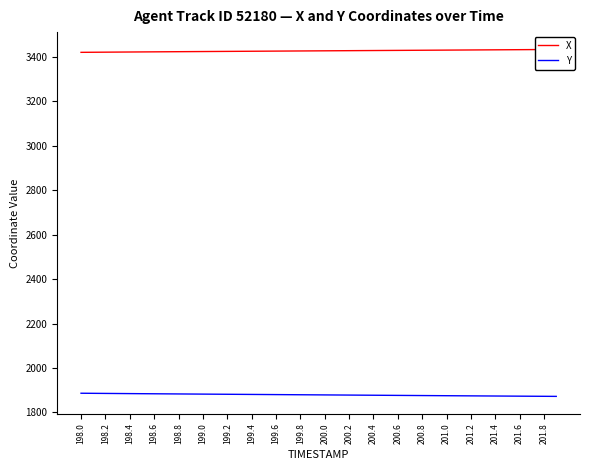

What is the sum of all Y values?

75170.9